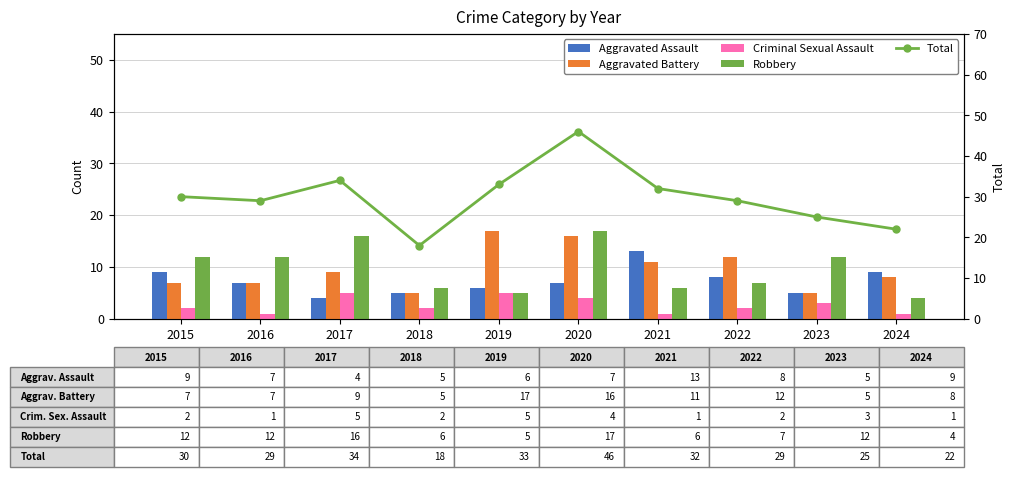

What is the sum of the Aggravated Assault values at 2019 and 2024?

15